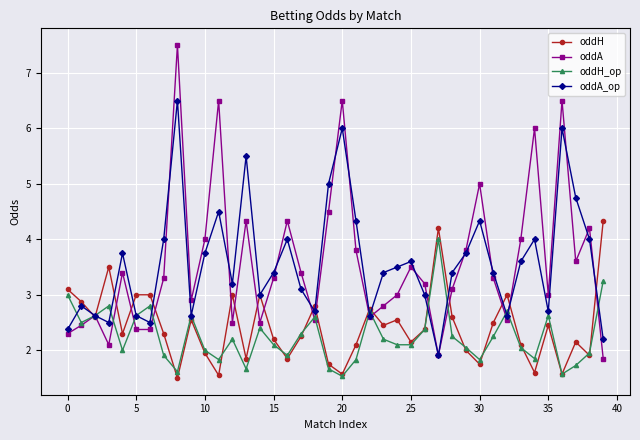

Which series has the widest spread of values?

oddA